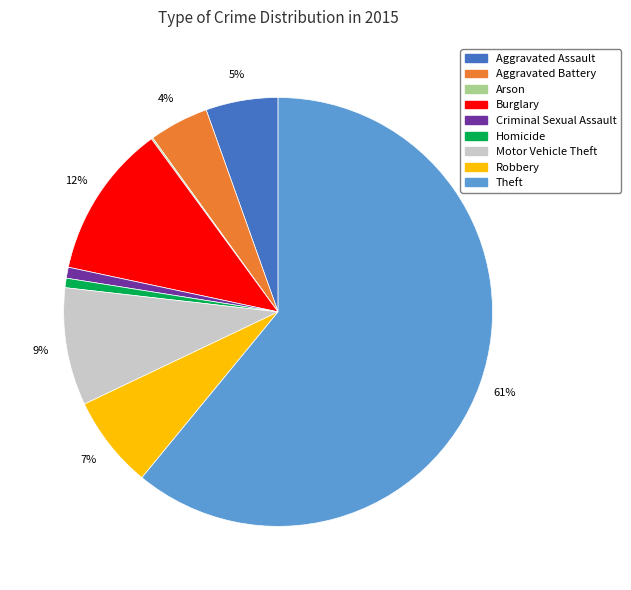

Which category has the biggest portion of the pie?

Theft